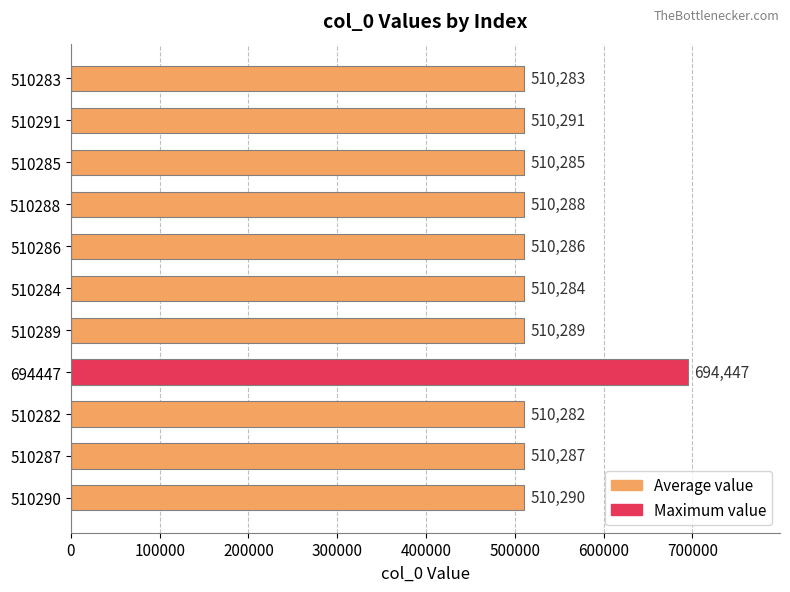

Count the number of data series in this chart.

1